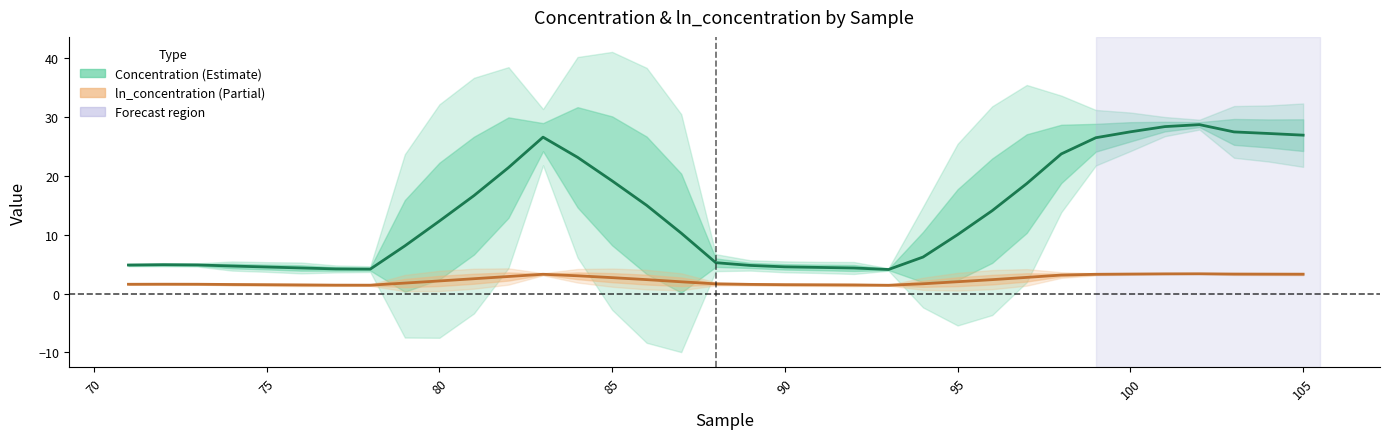

What is the average value of the ln_concentration series?

2.3